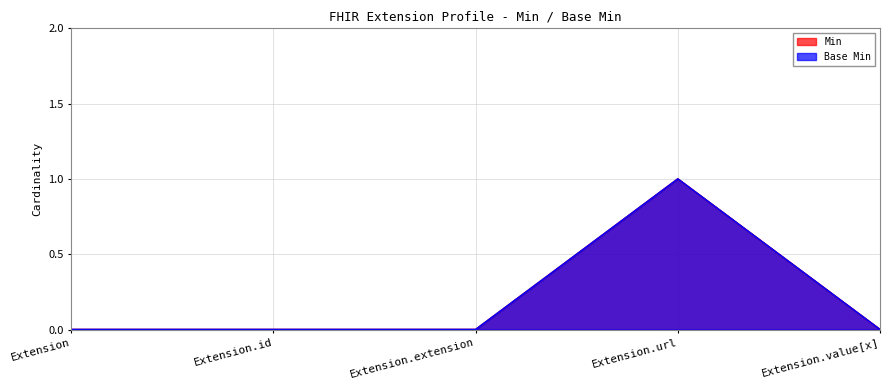

The value of Min at Extension is 0. True or false?

True